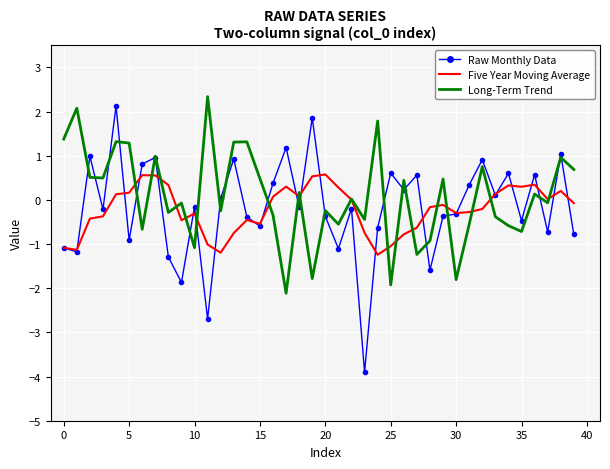

Which series has the largest range (max minus min)?

Raw Monthly Data